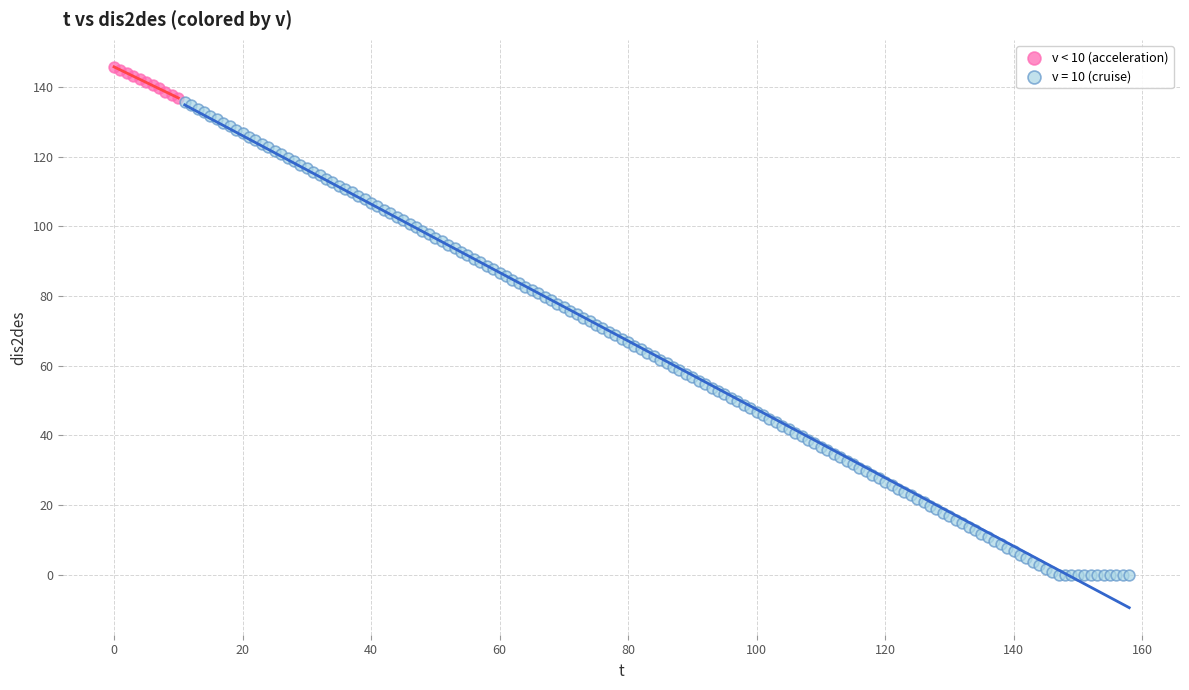

Which series has the largest Y range (max minus min)?

v = 10 (cruise)